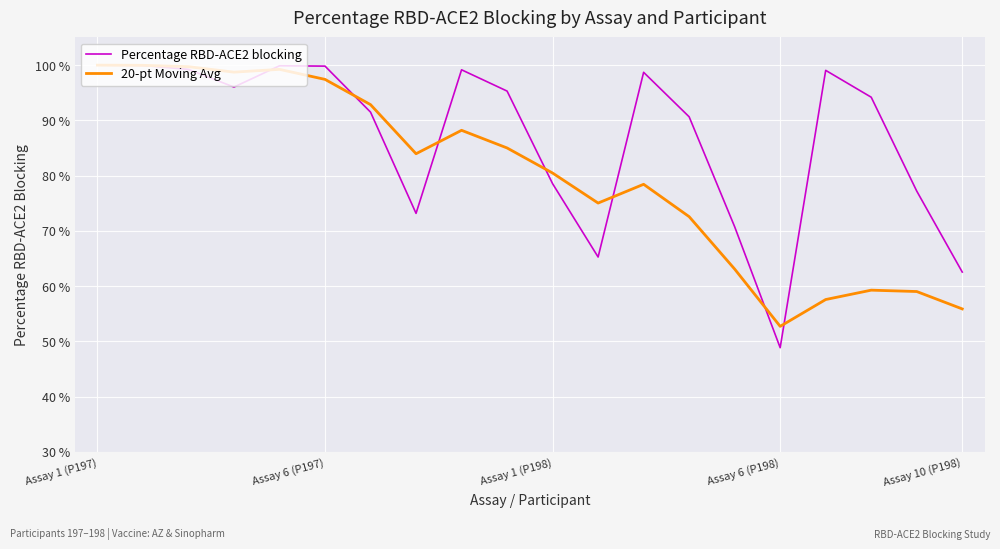

Rank the series by their average value, from highest to lowest.

Percentage RBD-ACE2 blocking, 20-pt Moving Avg